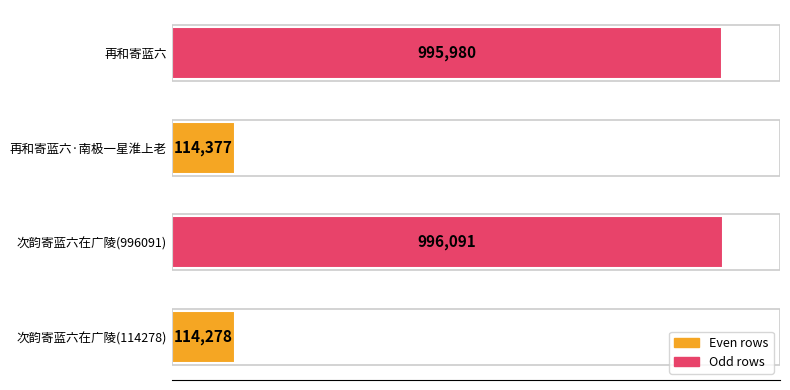

Are the bars grouped side by side (vs. stacked)?

No